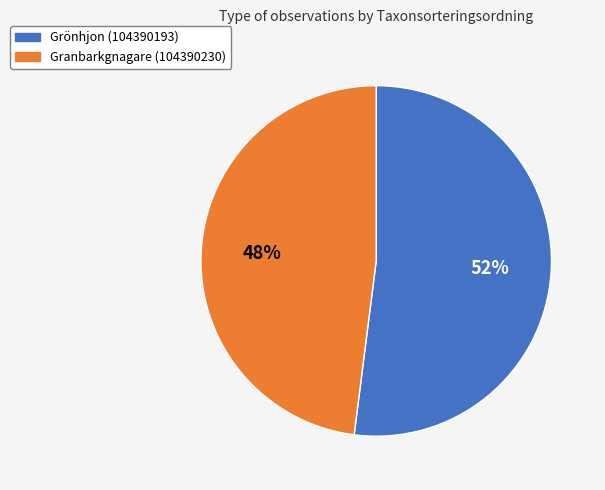

What is the smallest slice in the pie chart?

Granbarkgnagare (104390230)